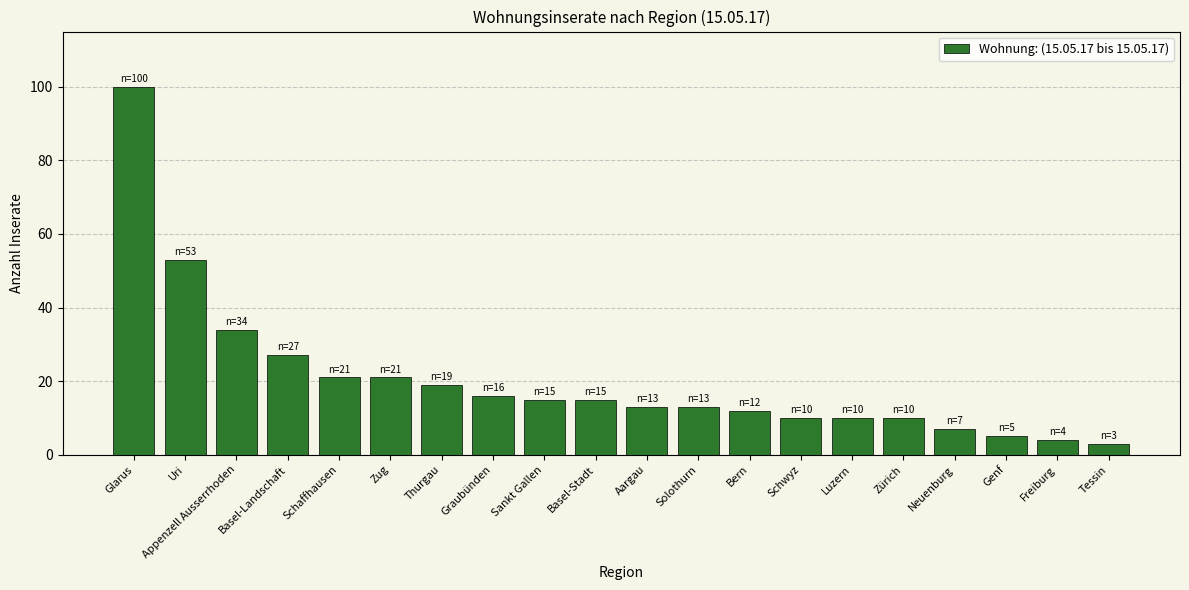

Are the bars grouped side by side (vs. stacked)?

No